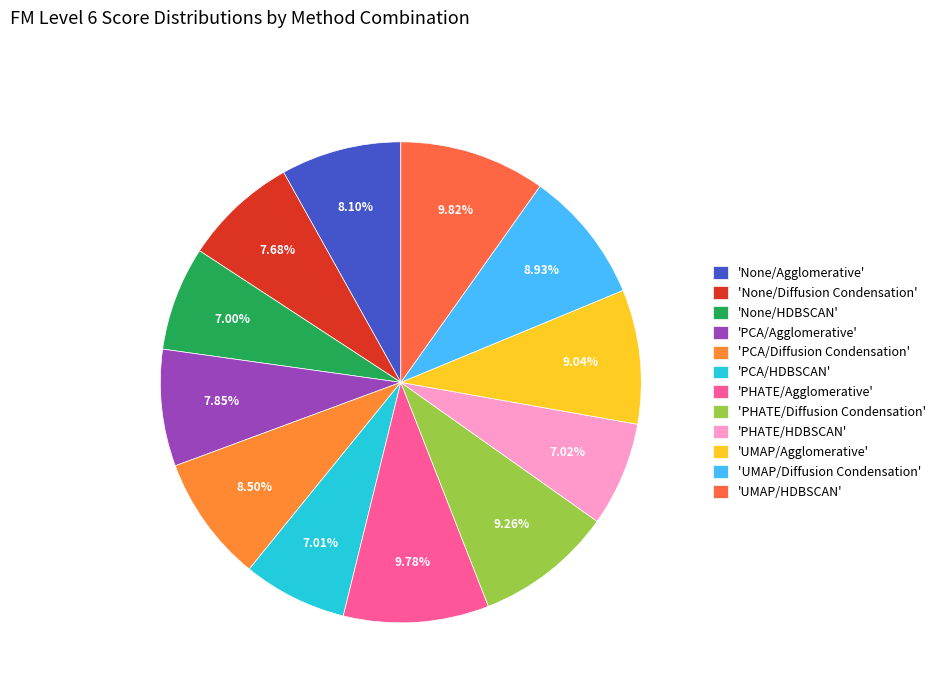

Which category has the biggest portion of the pie?

UMAP/HDBSCAN